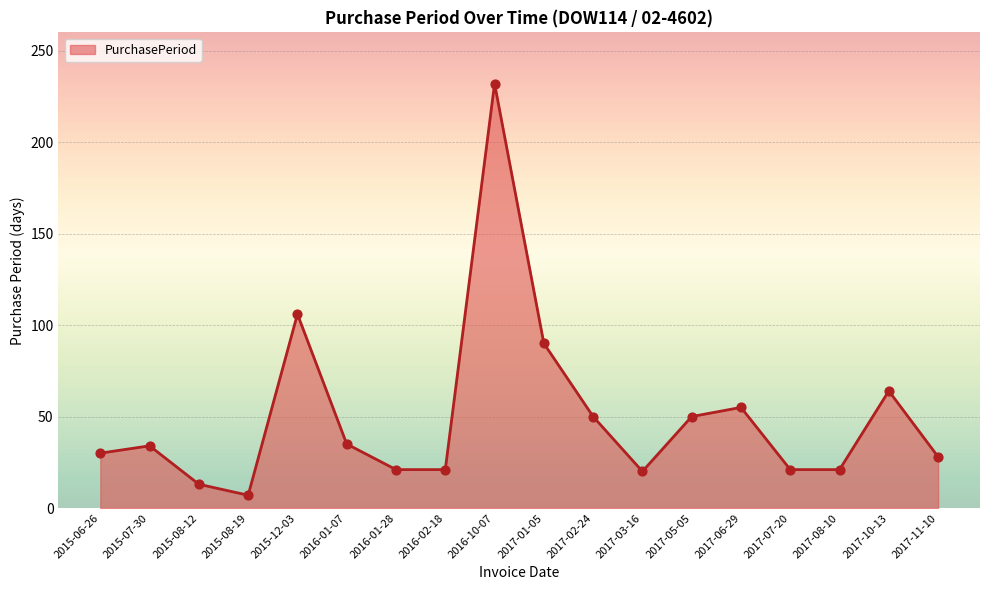

Which has a higher value, 2017-06-29 or 2017-08-10?

2017-06-29